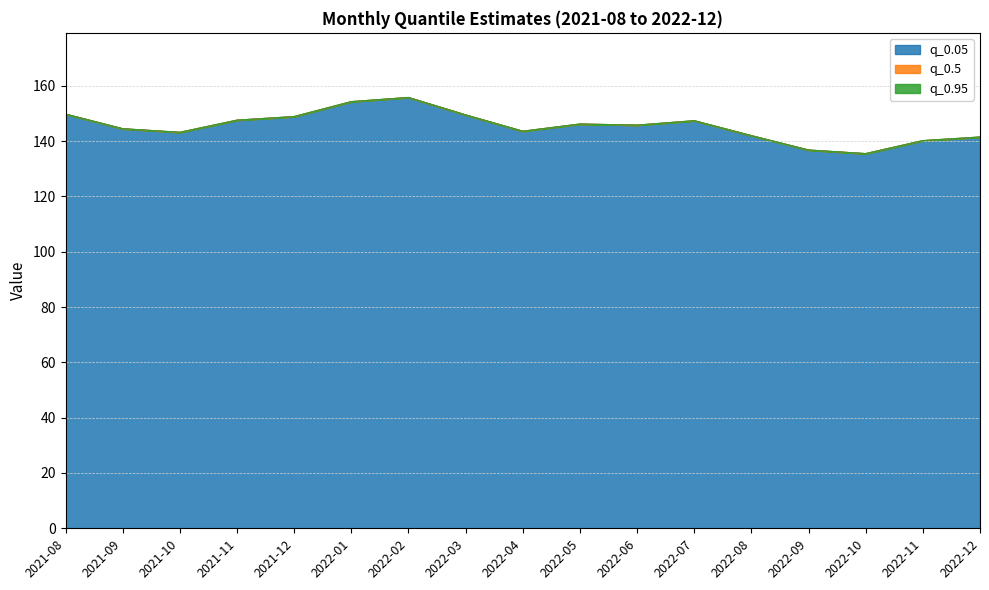

At which category does q_0.05 reach its first local peak?

2022-02